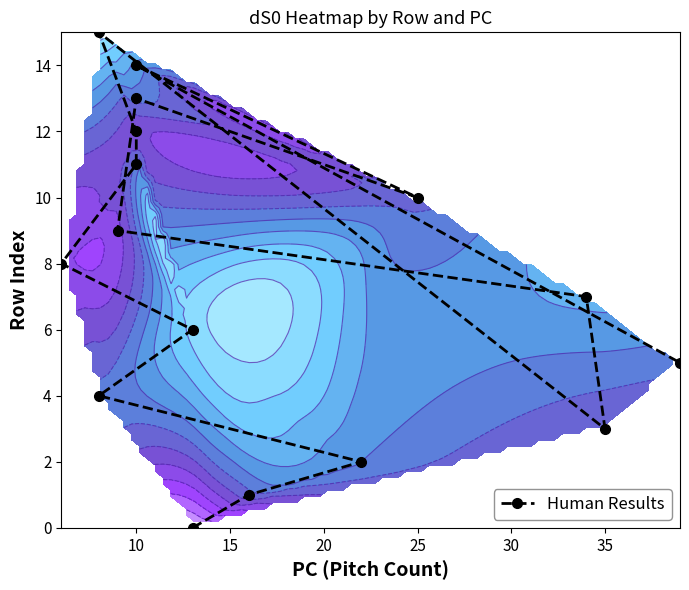

How many data points are less than 8?

8